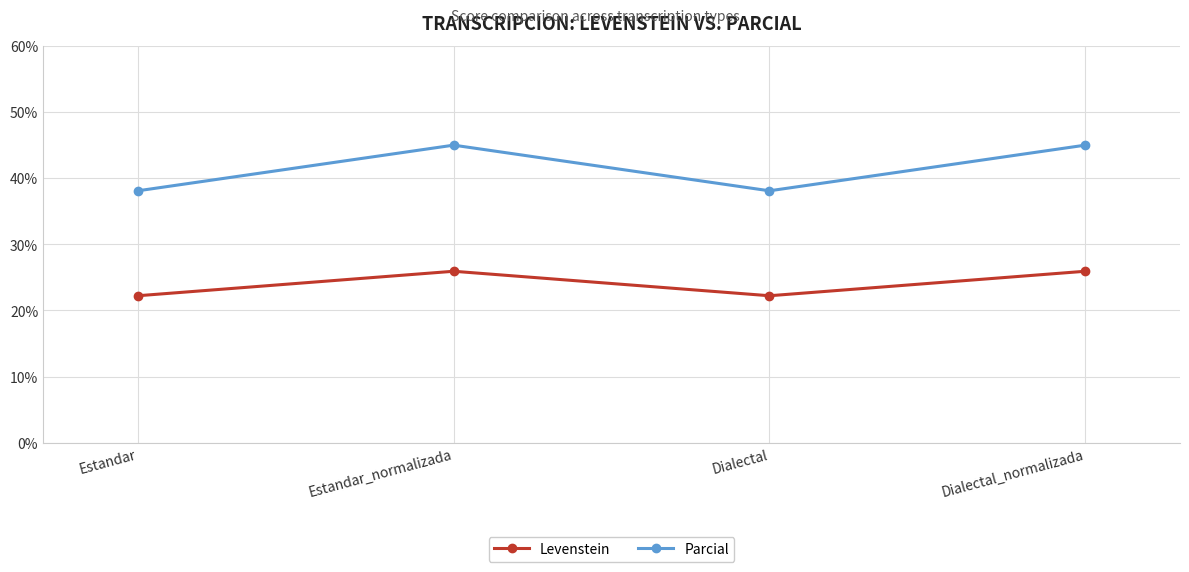

Which series has the widest spread of values?

Parcial